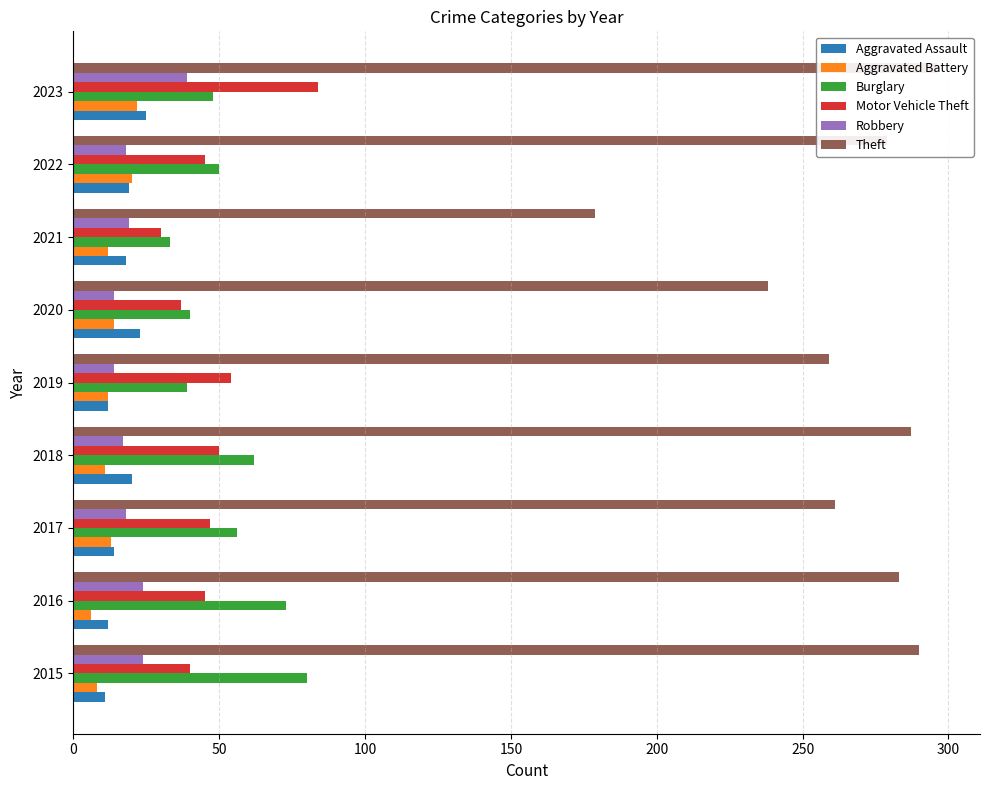

How many groups of bars are there?

9